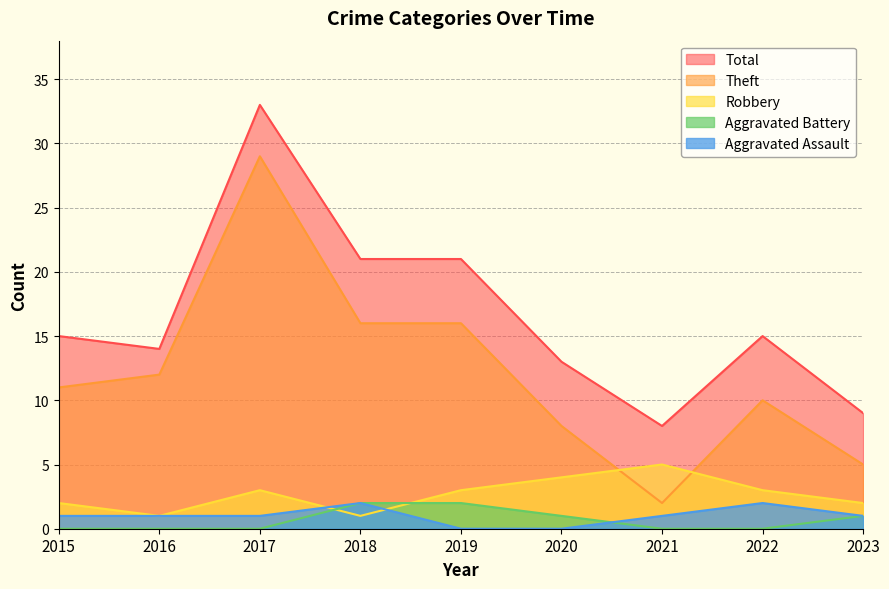

What is the sum of all Theft values?

109